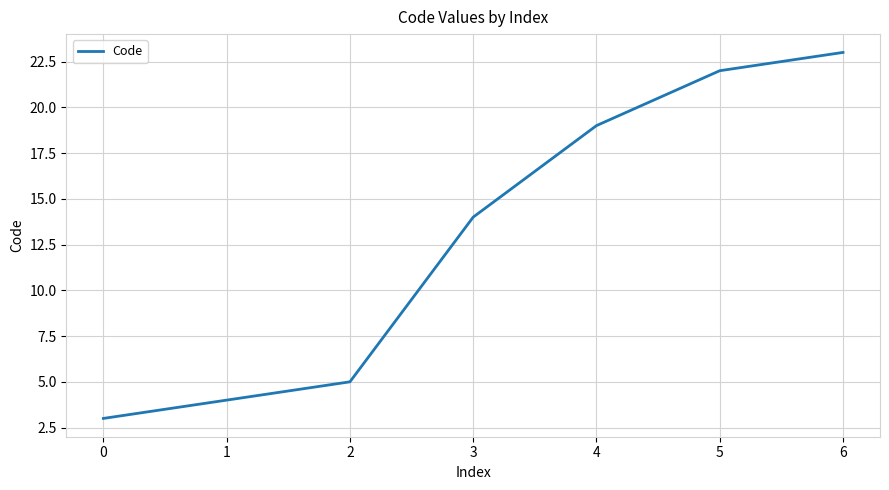

What is the difference between the maximum and minimum values?

20